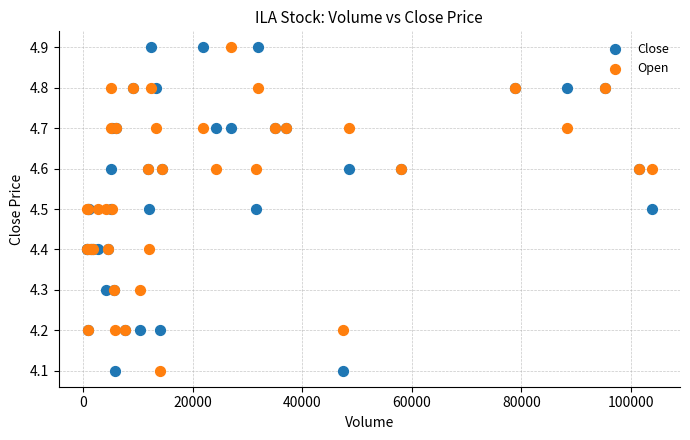

What is the X range (max minus min) for the scatter plot?

103100.0